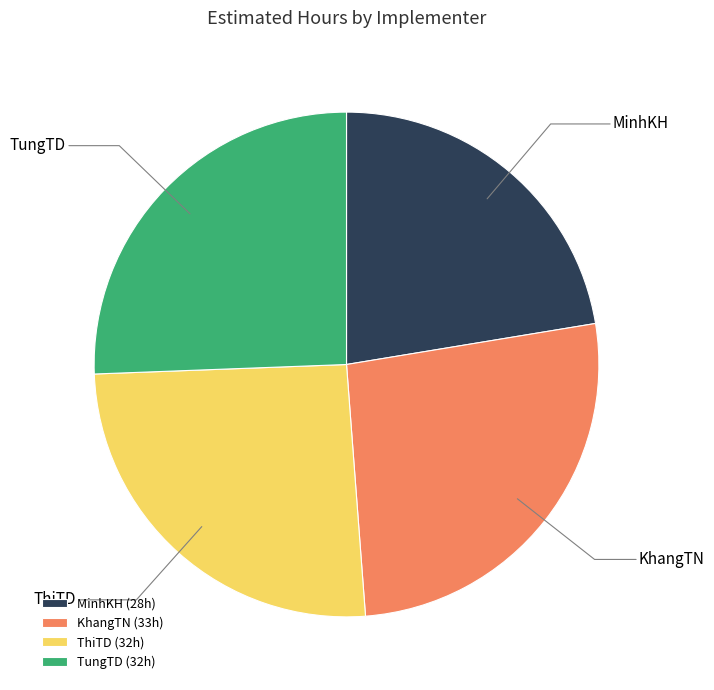

Combined, do KhangTN and ThiTD account for over 50%?

Yes